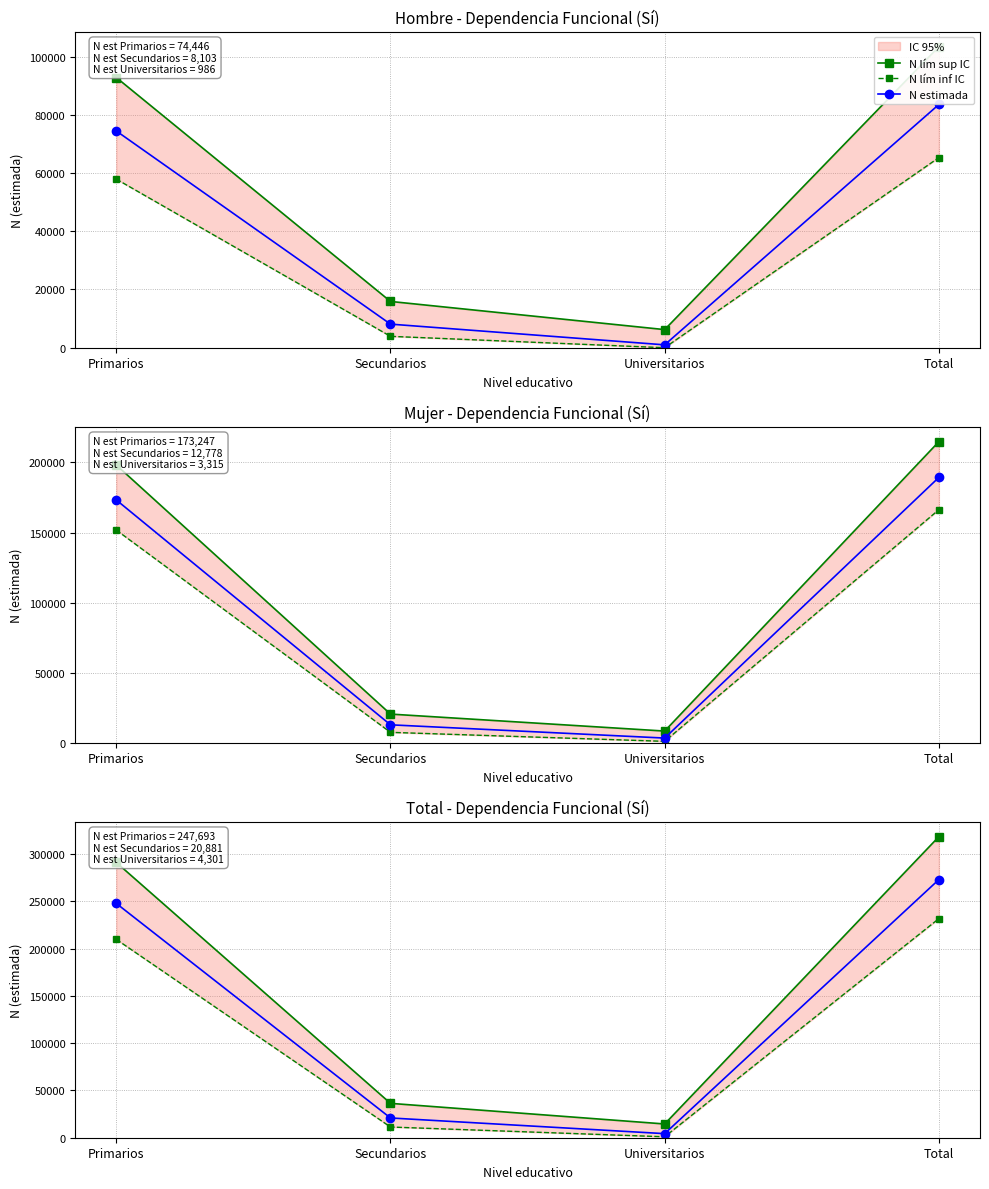

How many categories are shown in the chart?

4